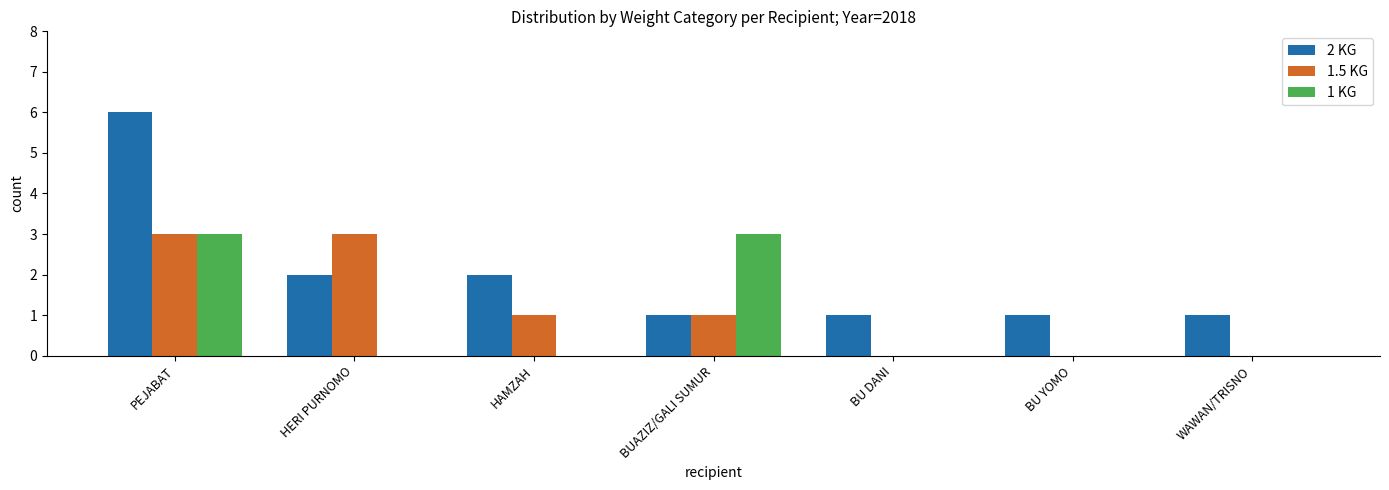

What is the total value across all series at BU YOMO?

1